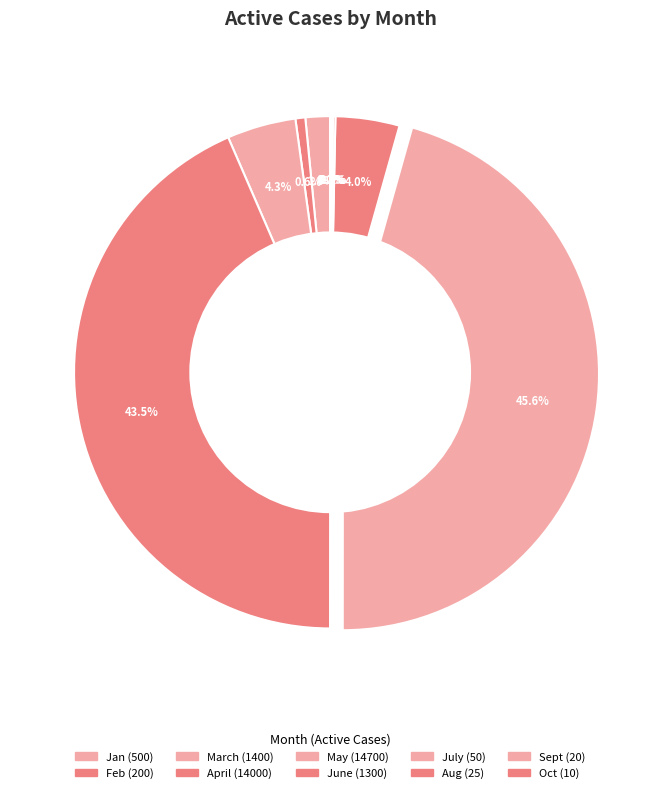

The June slice represents 4% of the pie. True or false?

True